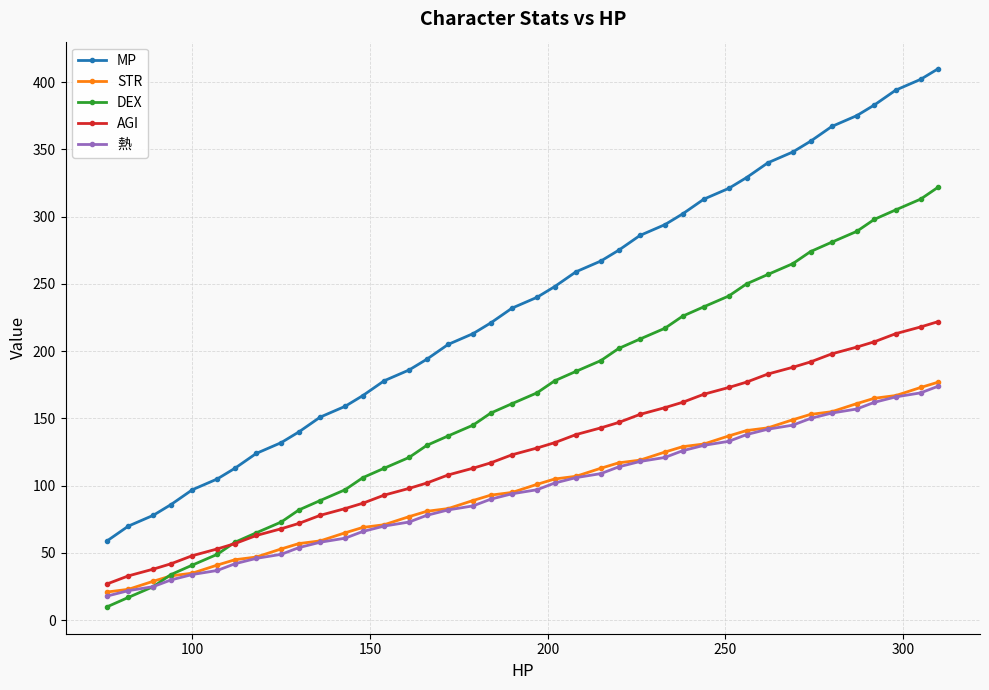

What is the difference between the maximum and minimum values in the 熱 series?

156